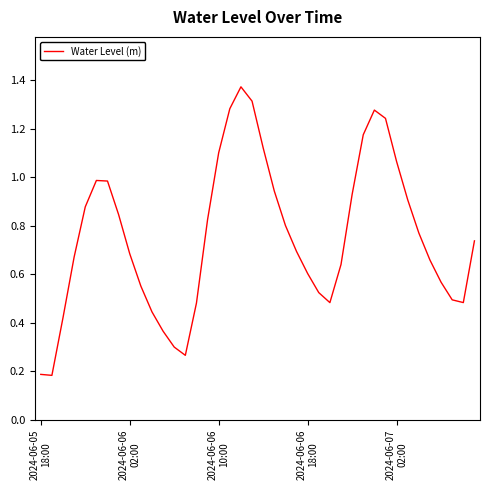

How many lines are shown in the chart?

1